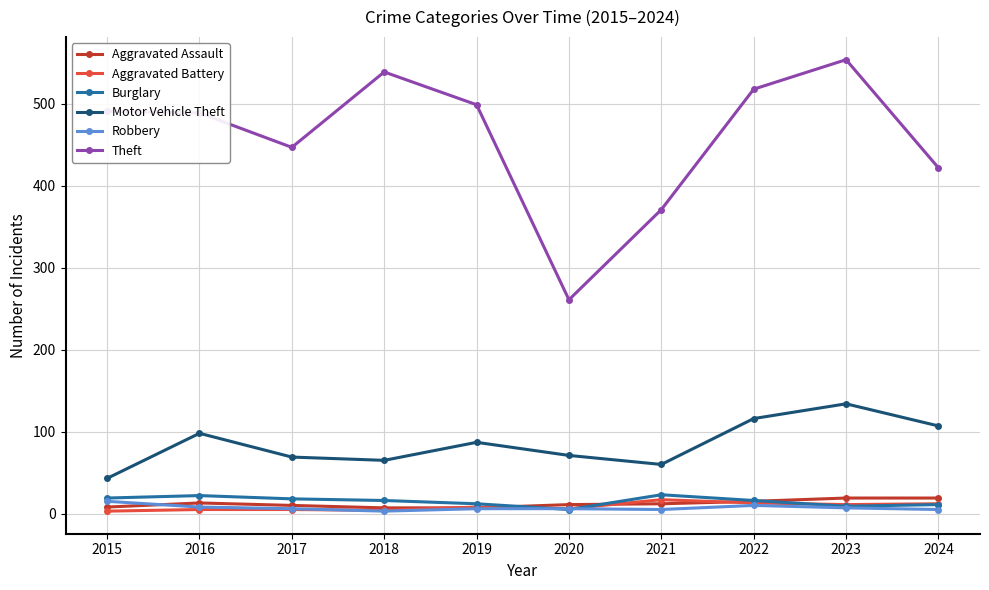

Which series changed the most between 2019 and 2020?

Theft